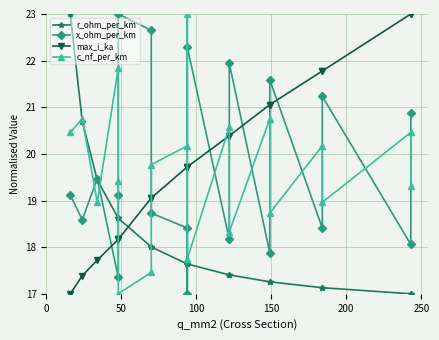

Reading left to right, what are all the values shown in this chart?

r_ohm_per_km: 23.0	20.7	19.4	18.6	18.6	18.6	18.0	18.0	17.6	17.6	17.6	17.4	17.4	17.3	17.3	17.1	17.1	17.0	17.0
x_ohm_per_km: 19.1	18.6	19.5	17.4	19.1	23.0	22.6	18.7	18.4	17.0	22.3	18.2	21.9	17.9	21.6	18.4	21.2	18.1	20.9
max_i_ka: 17.0	17.4	17.7	18.2	18.2	18.2	19.1	19.1	19.7	19.7	19.7	20.4	20.4	21.1	21.1	21.8	21.8	23.0	23.0
c_nf_per_km: 20.5	20.8	19.0	21.8	19.4	17.0	17.5	19.8	20.2	23.0	17.8	20.6	18.3	20.8	18.7	20.2	19.0	20.5	19.3